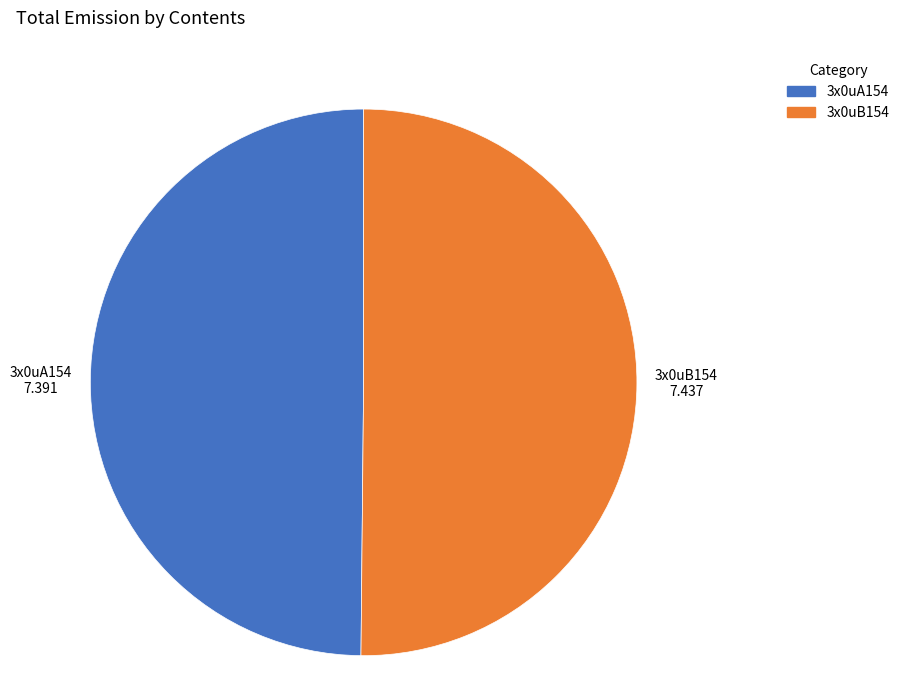

What is the ratio of the value at 3x0uA154 to the value at 3x0uB154?

1.0